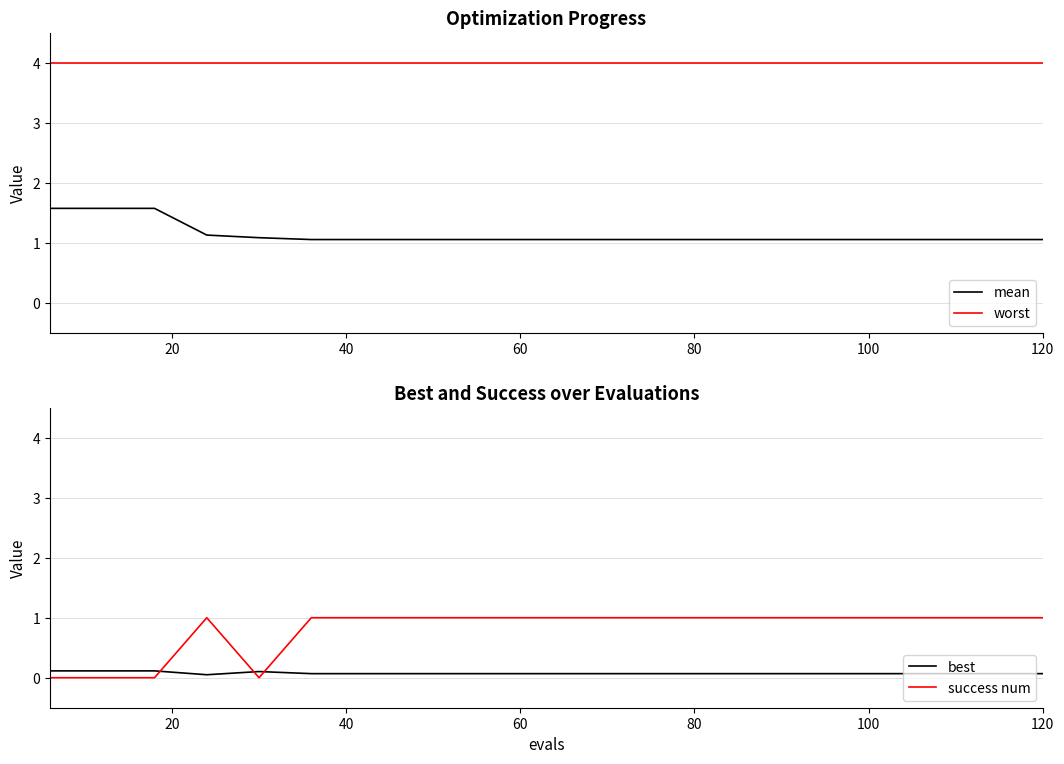

The success num series shows 1.6 at 60. True or false?

False